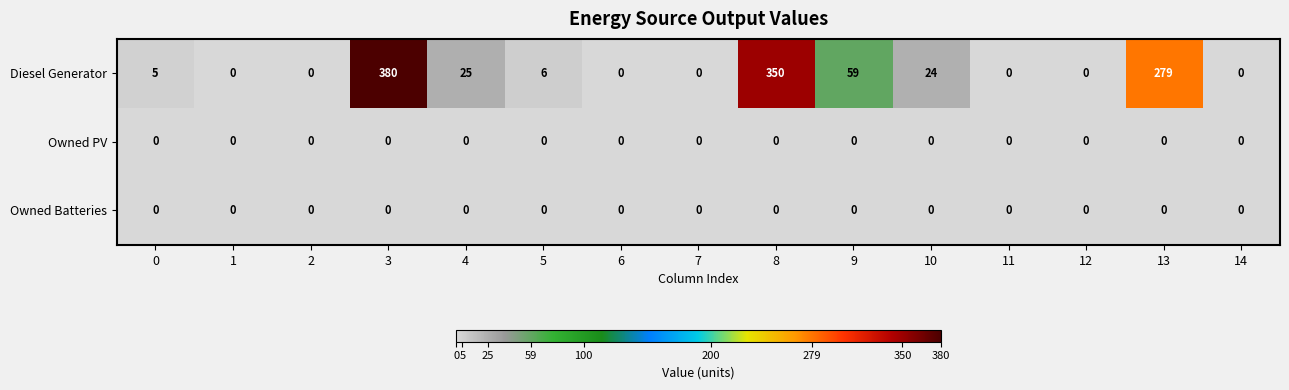

The value of Diesel Generator at 0 is 5. True or false?

True